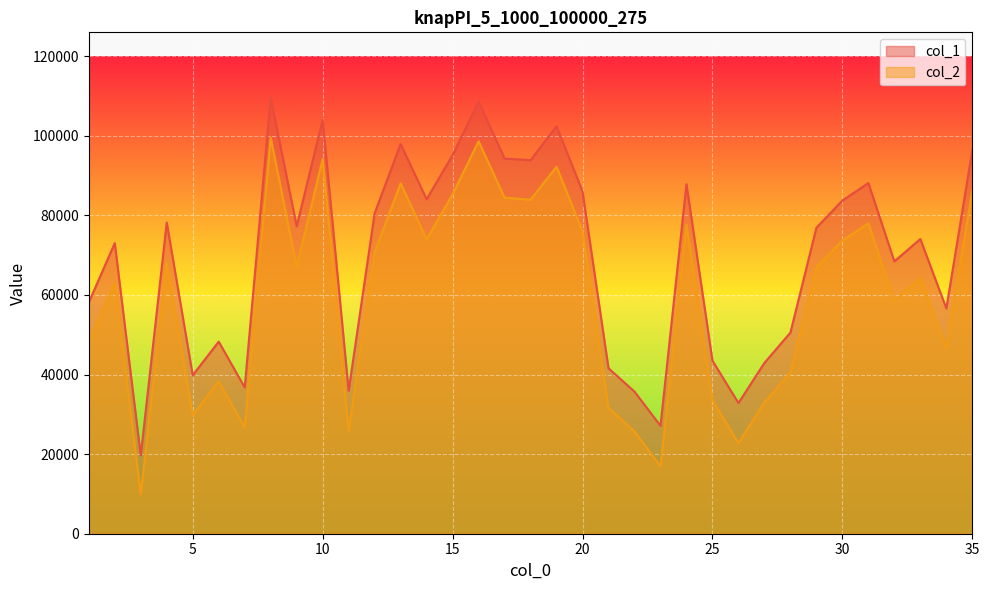

Is it true that col_1 equals 83706 at 30?

True